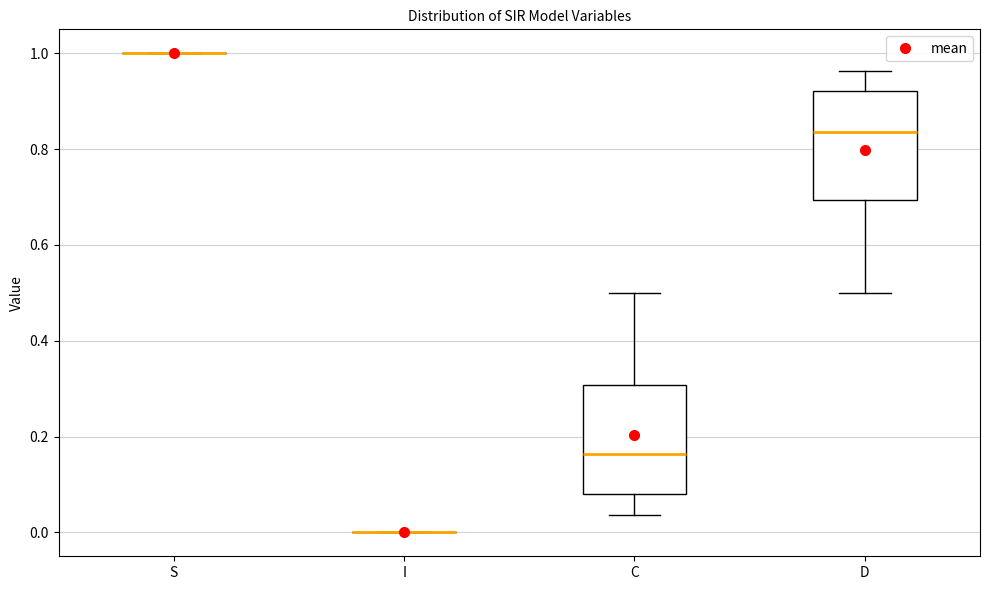

Reading left to right, transcribe this box plot: for each box, give where its median line is, the range the box spans, and where its two whiskers end, as read against the y-axis. The values are not printed on the chart, so give them approximately, as read against the axis.

S: box collapsed to a line at 1.00, whiskers 1.00 to 1.00
I: box collapsed to a line at 0.00, whiskers 0.00 to 0.00
C: median 0.16, box 0.08 to 0.30, whiskers 0.04 to 0.50
D: median 0.84, box 0.70 to 0.92, whiskers 0.50 to 0.96